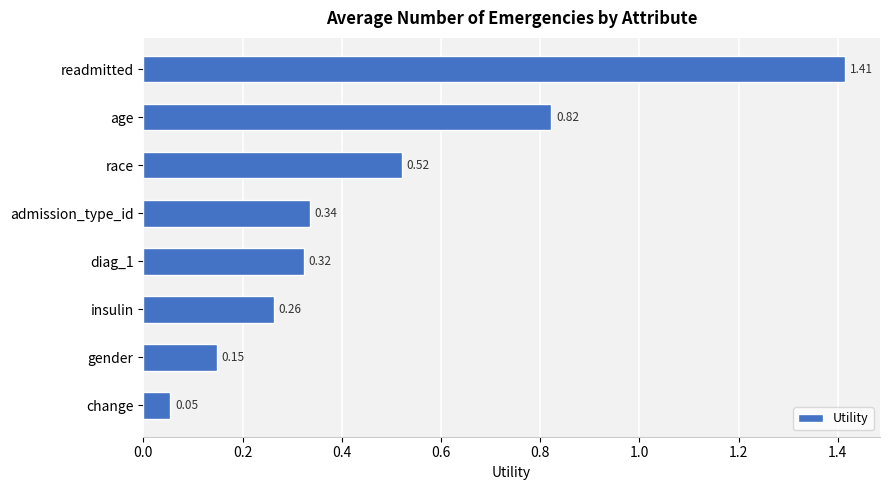

Which has a higher value, gender or insulin?

insulin